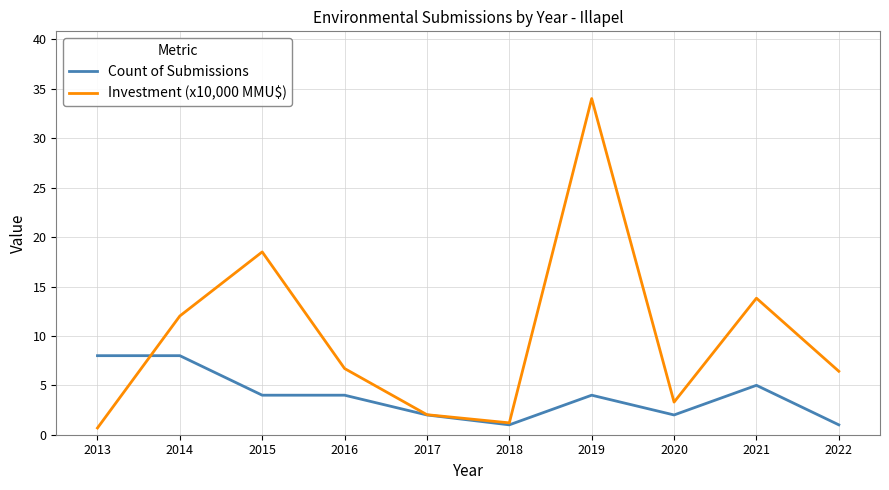

At which category is the sum across all series the highest?

2019